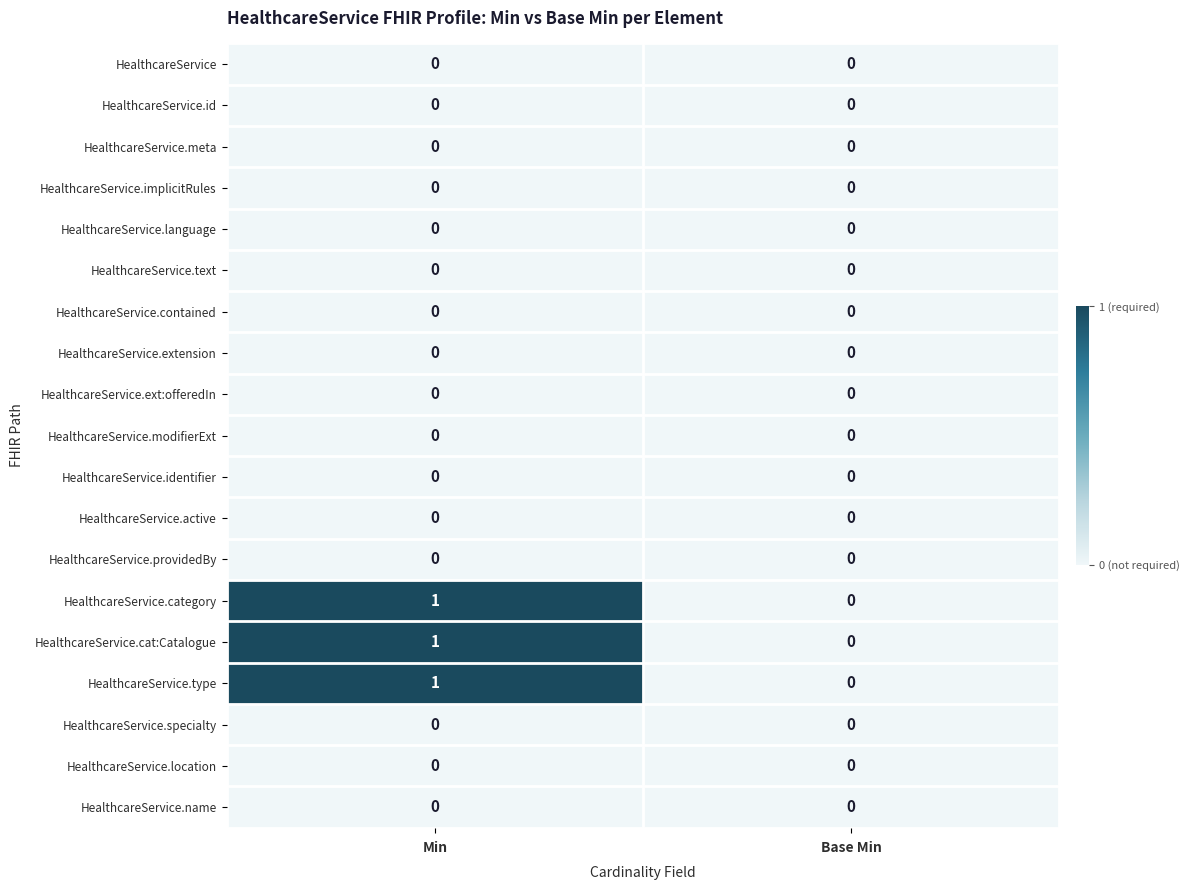

What is the total value across all series at Min?

3